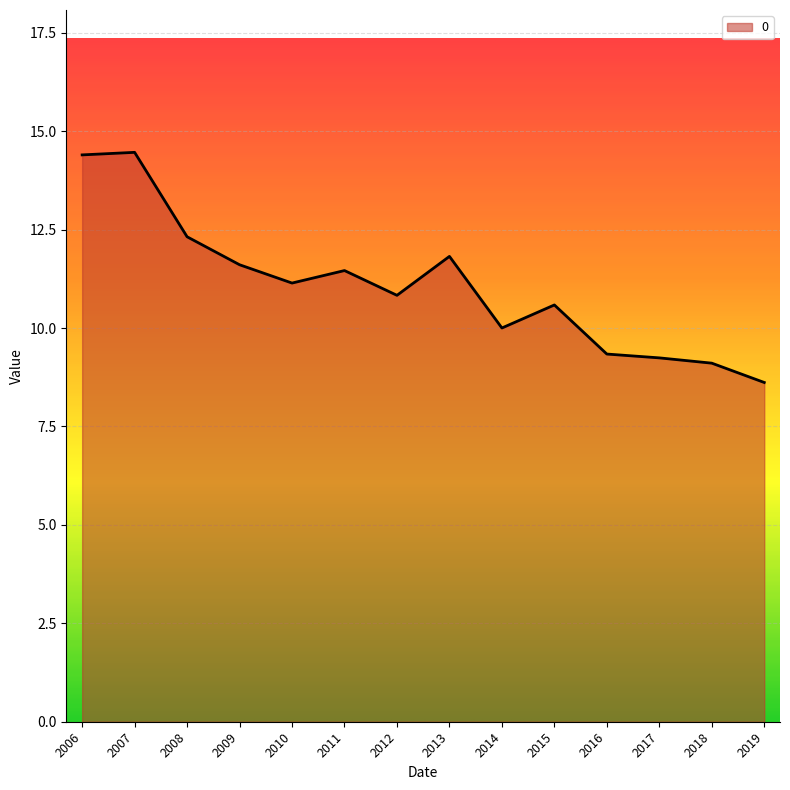

What is the ratio of the value at 2007 to the value at 2015?

1.4